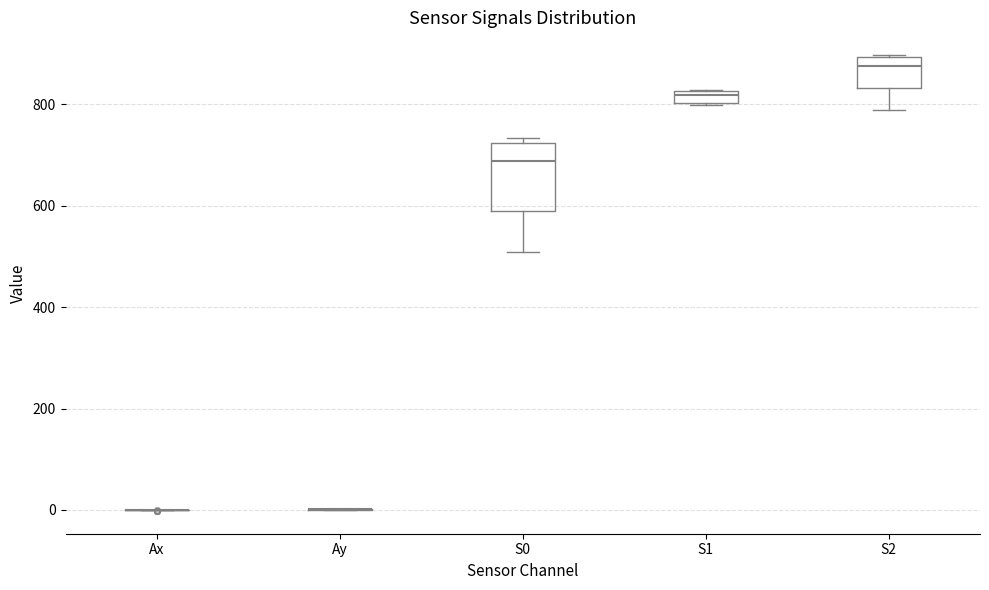

Comparing the boxes themselves (not the whiskers), which one is the tallest?

S0